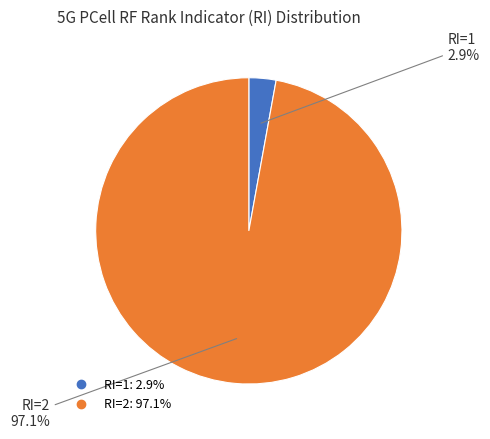

Between RI=2 and RI=1, which is larger?

RI=2